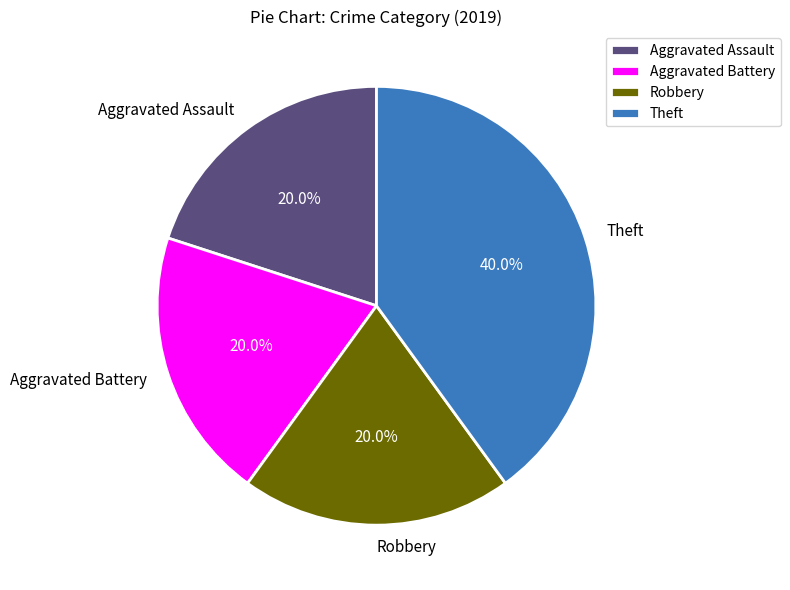

What percentage is NOT represented by Theft?

60.0%